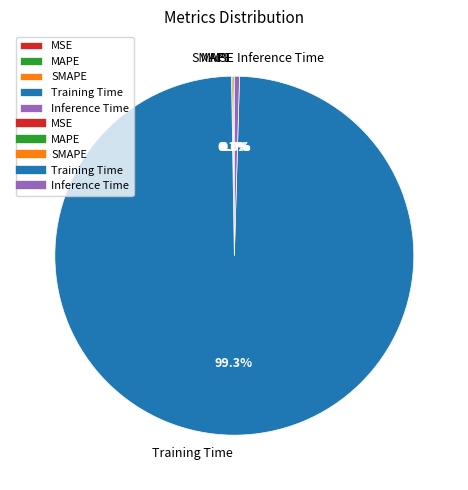

Between Training Time and Inference Time, which is larger?

Training Time